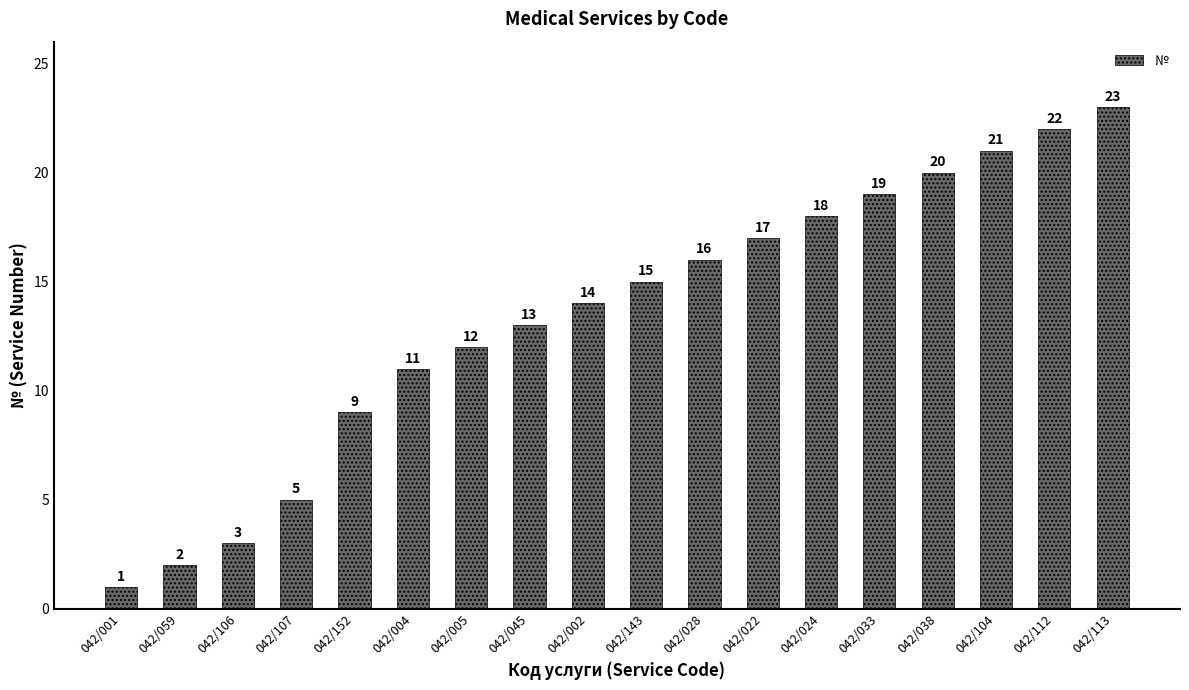

Does the chart contain any negative values?

No